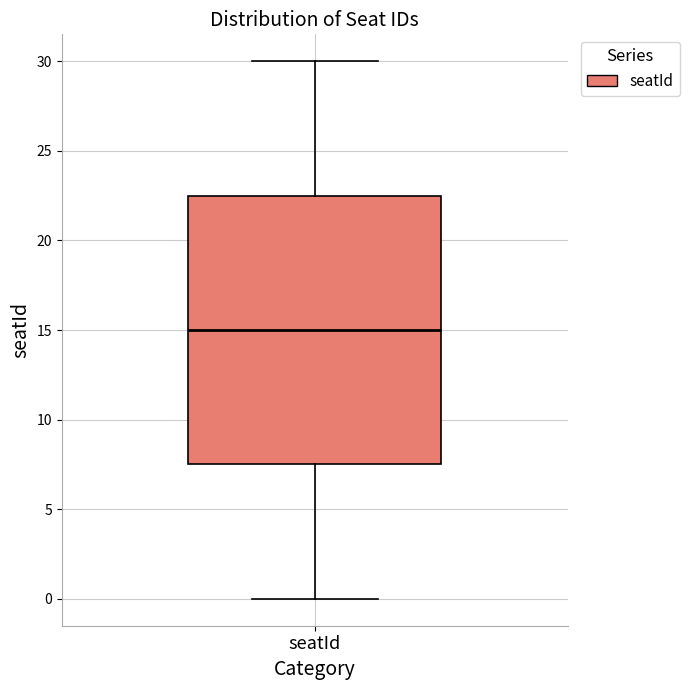

Transcribe this box plot: give where the median line is, the range the box spans, and where the two whiskers end, as read against the y-axis. The values are not printed on the chart, so give them approximately, as read against the axis.

median 15.0, box 7.5 to 22.5, whiskers 0.0 to 30.0